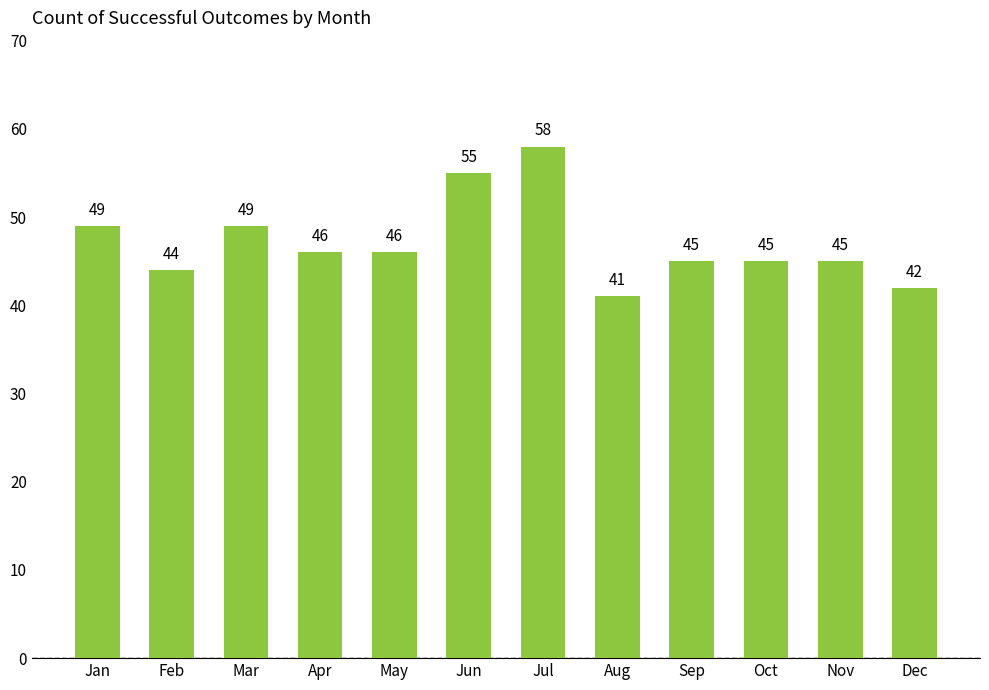

At which category does the chart reach its peak across all series?

Jul